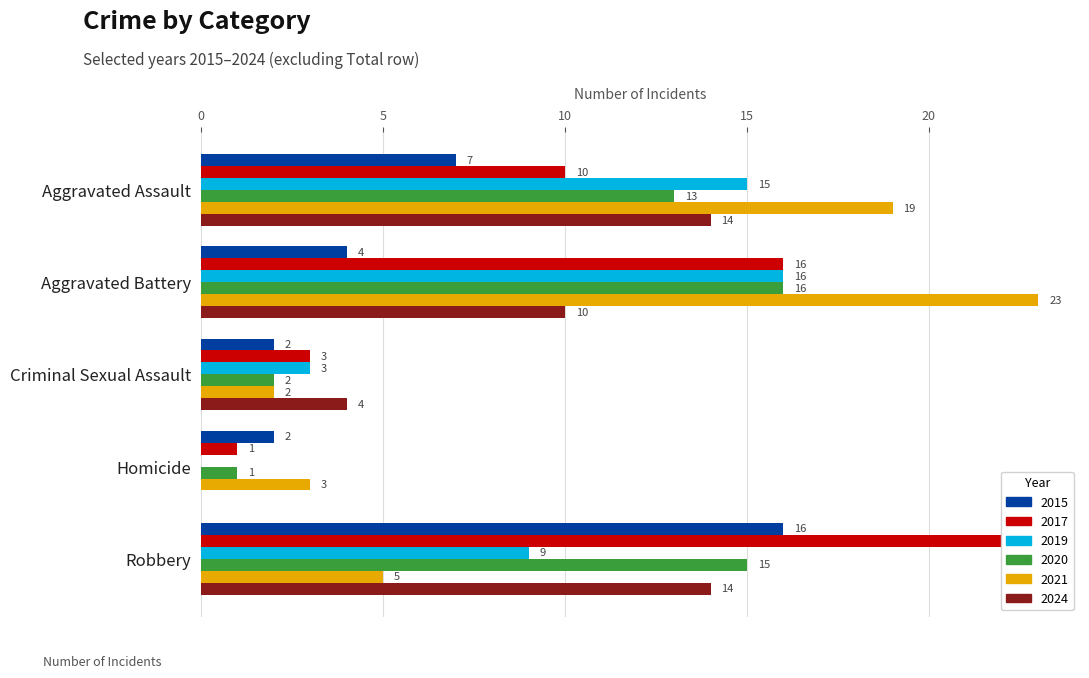

At which category is the sum across all series the highest?

Aggravated Battery